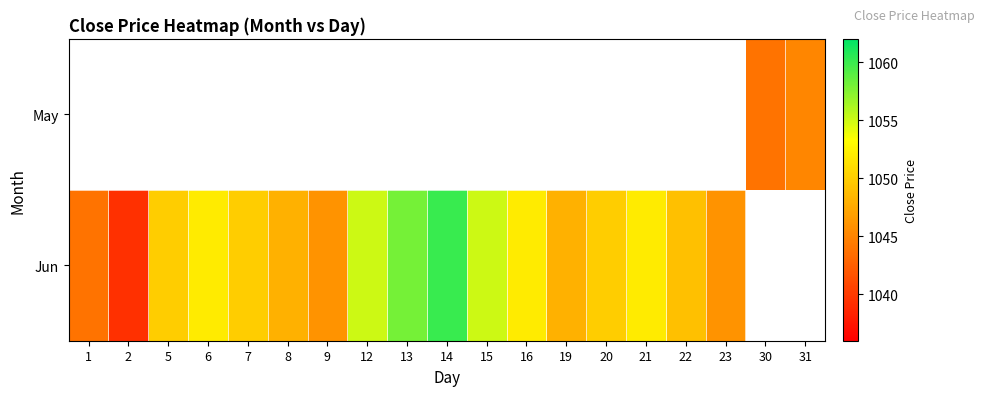

Is the value of Jun at 1 greater than the value of May at 14?

No